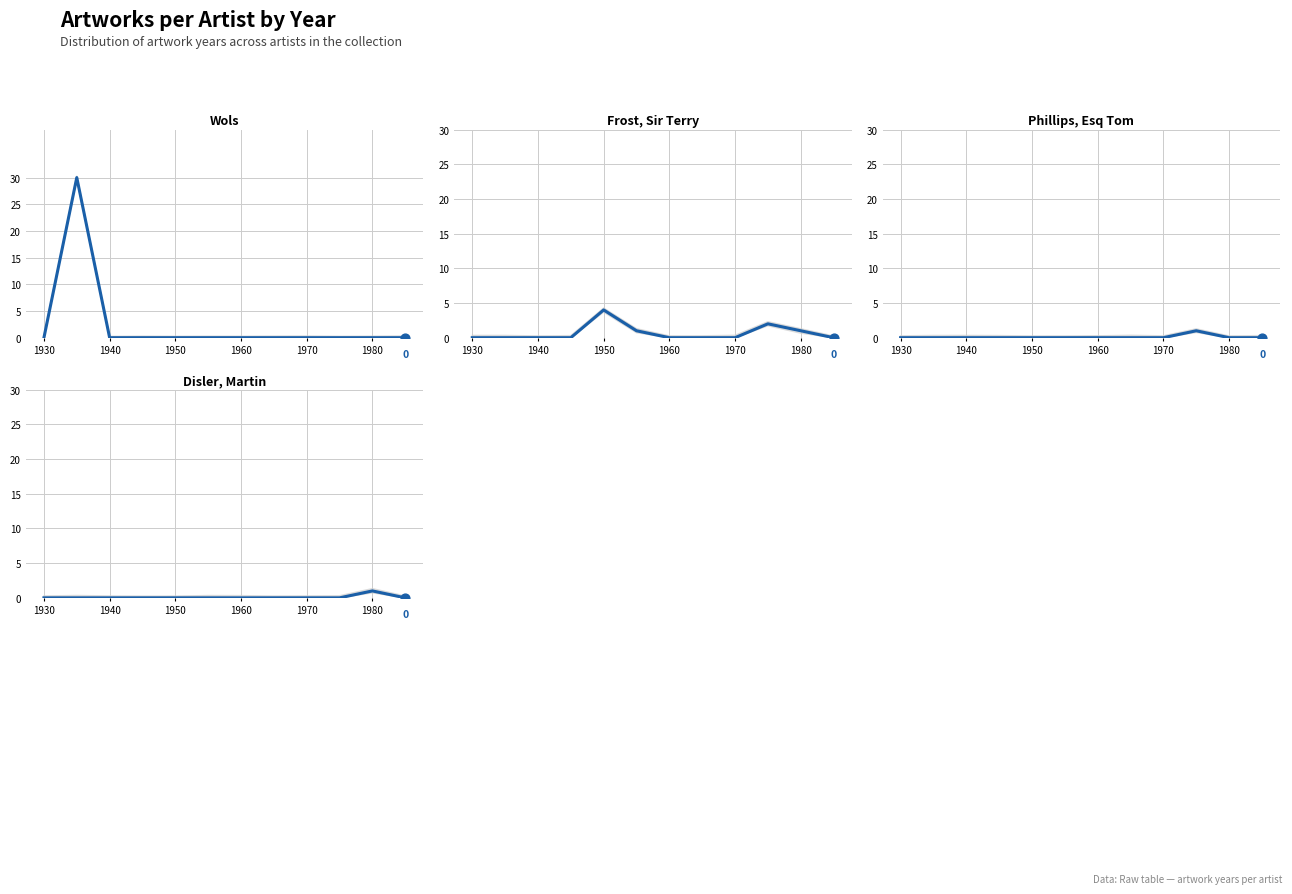

At how many categories does at least one series exceed 21?

1